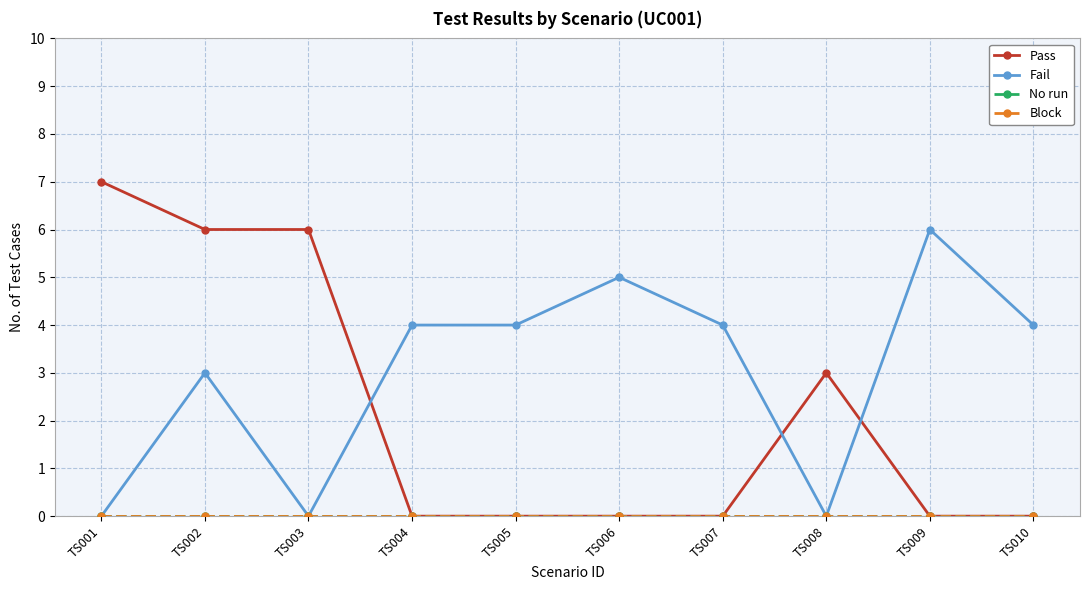

Rank the series by their maximum value, from lowest to highest.

No run, Block, Fail, Pass